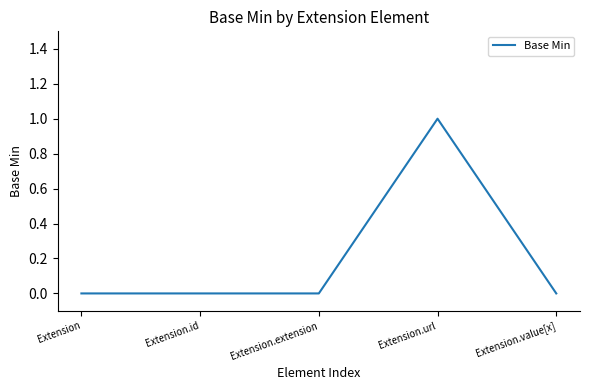

Reading left to right, list all the values displayed in this chart.

Extension=0	Extension.id=0	Extension.extension=0	Extension.url=1	Extension.value[x]=0